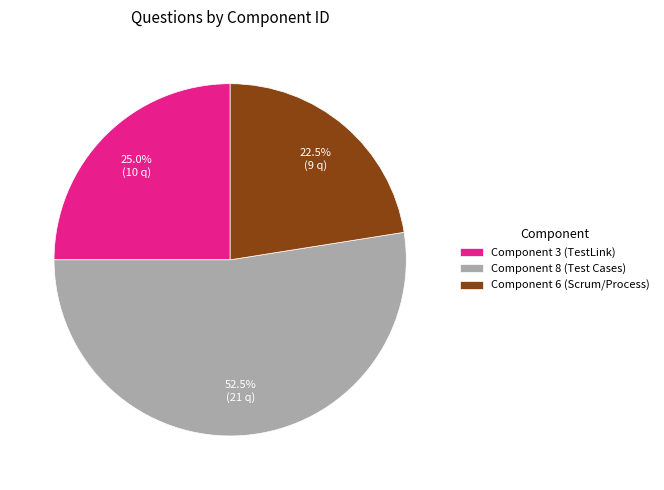

What is the largest slice in the pie chart?

Component 8 (Test Cases)